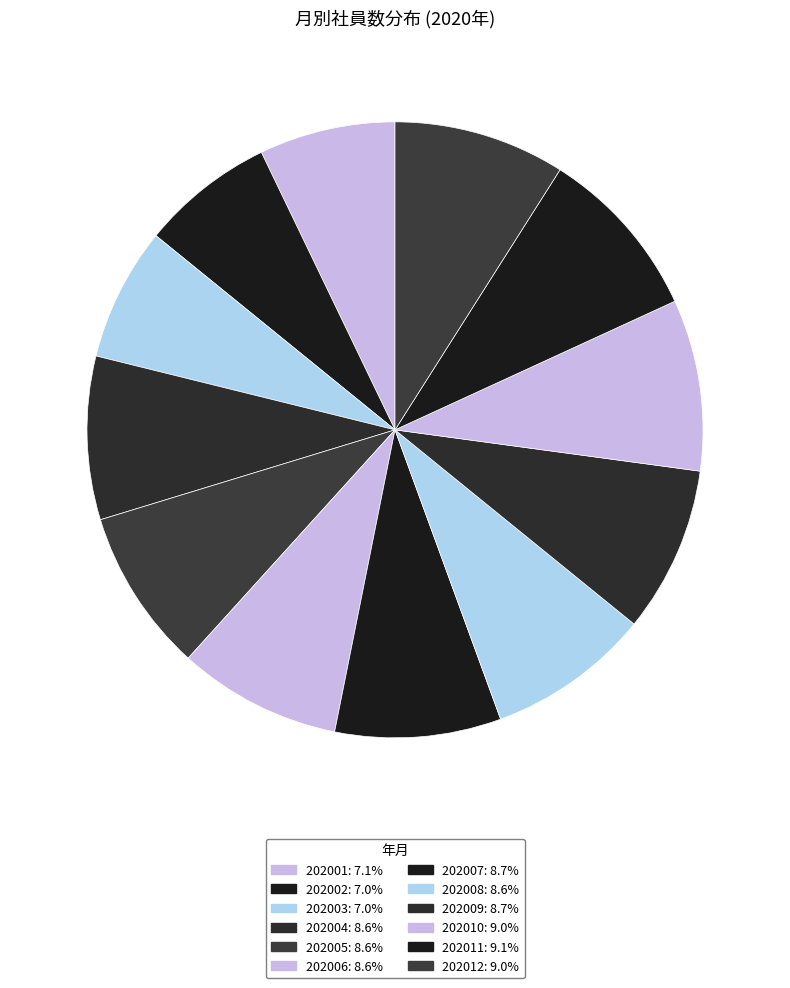

Count the number of slices in the pie.

12